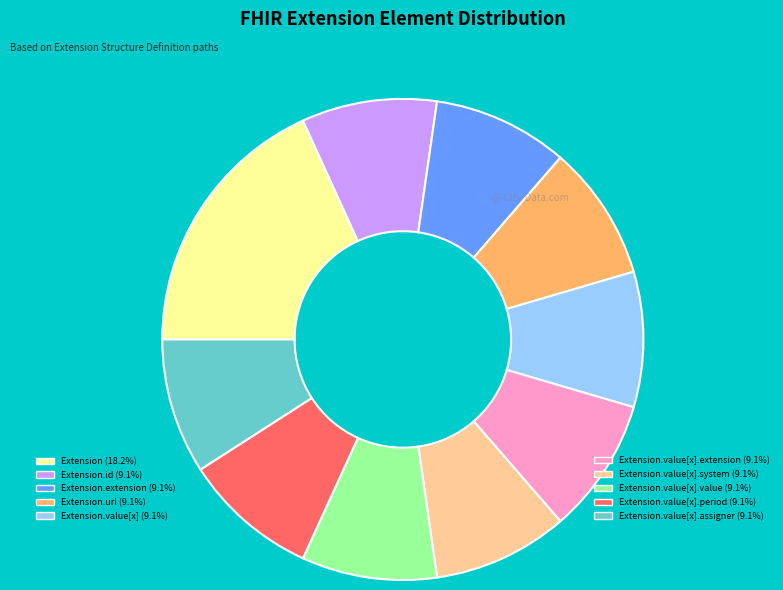

Is there any slice that represents more than half of the pie?

No